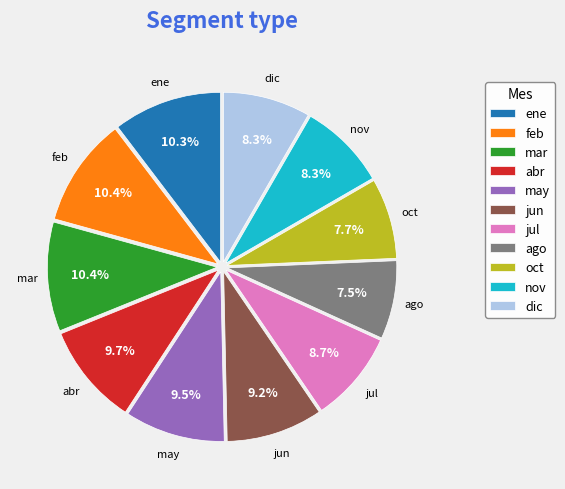

To the nearest percent, what is the difference between the largest and smallest slice percentages?

3%